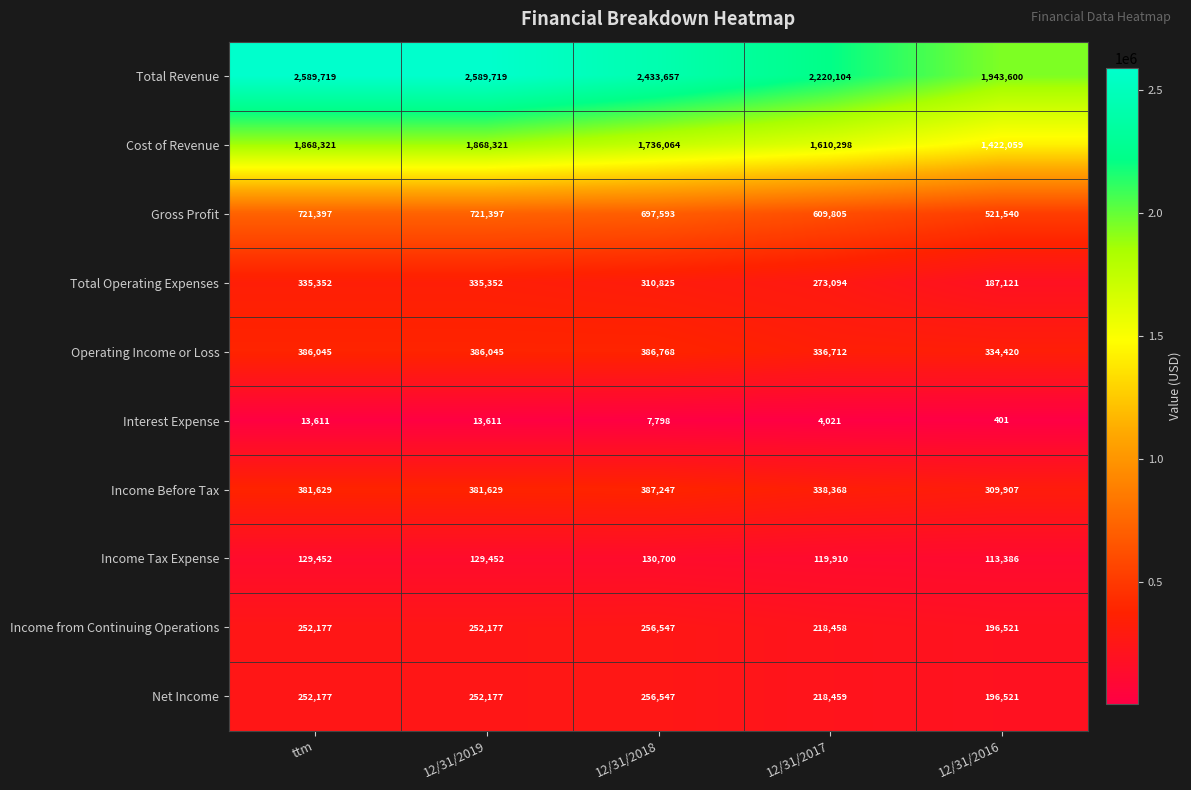

Is it true that Total Revenue equals 3256737 at 12/31/2017?

False